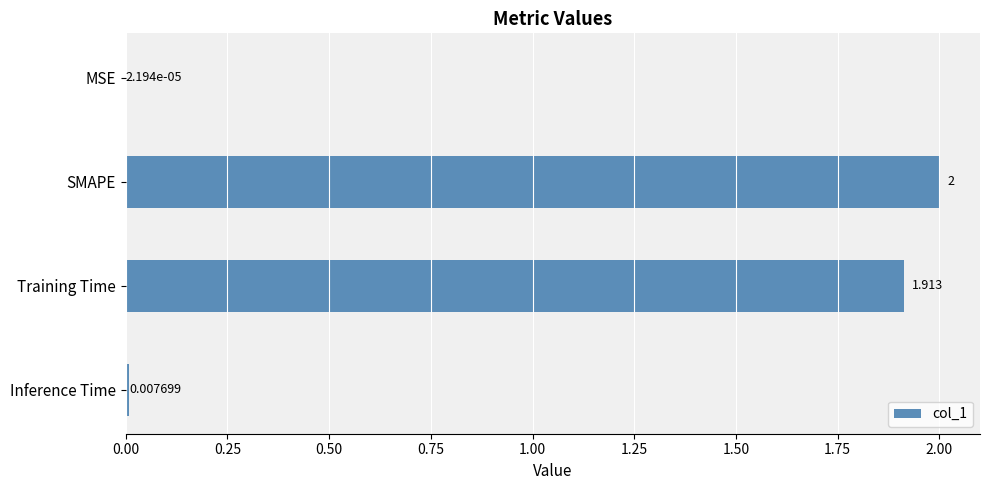

Where is the data nearest to the value 1?

Training Time